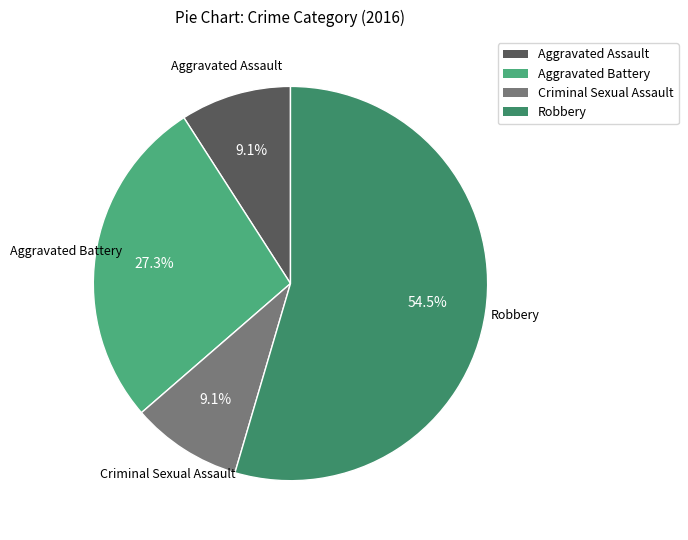

What is the ratio of the value at Aggravated Assault to the value at Robbery?

0.2